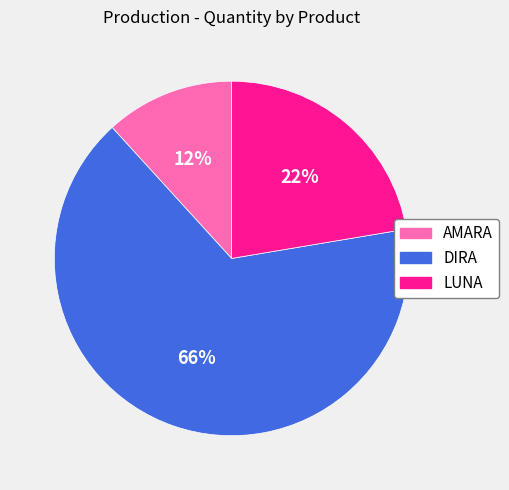

To the nearest percent, what is the difference between the AMARA and DIRA slice percentages?

54%